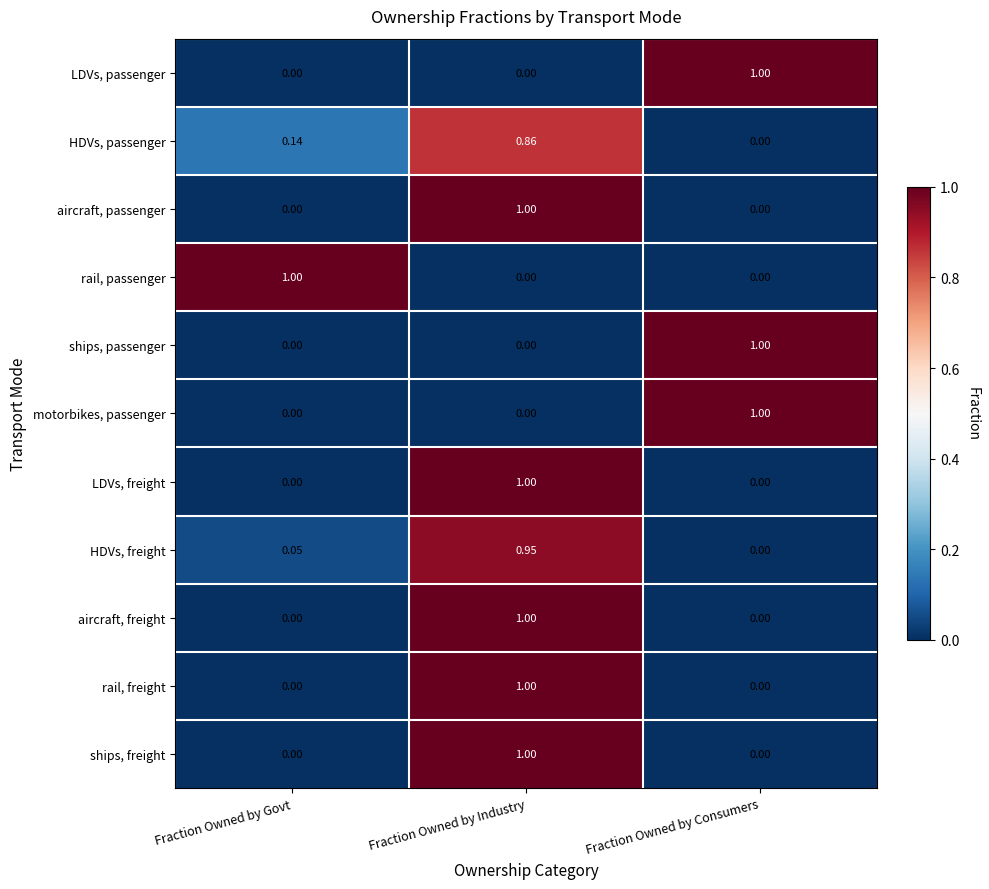

At which category is the sum across all series the highest?

Fraction Owned by Industry